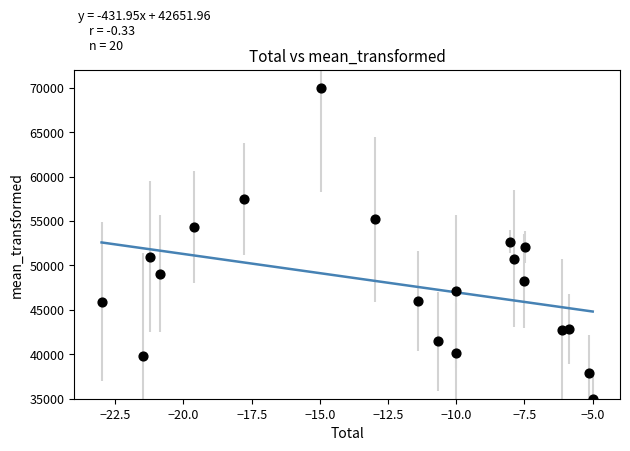

What is the range of X values (max minus min)?

18.0